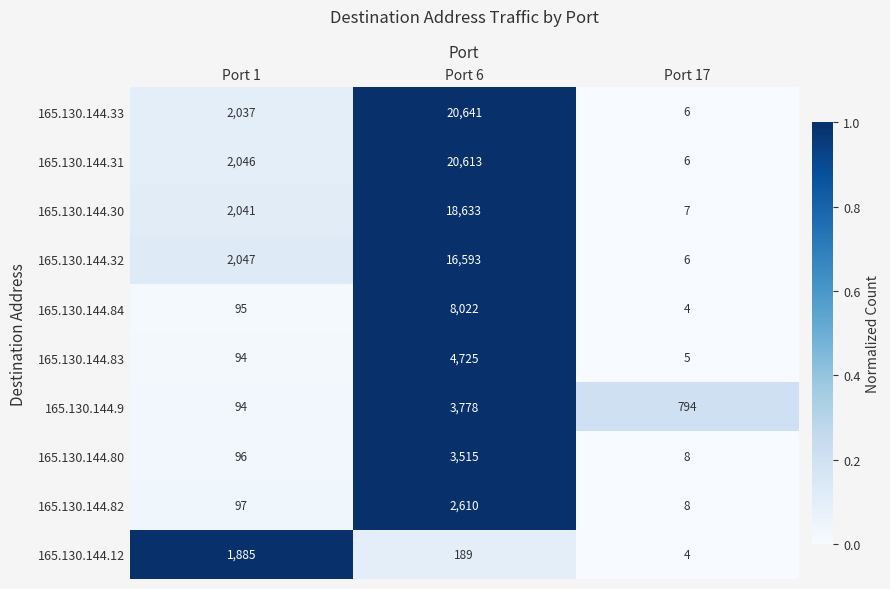

How many distinct data groups are displayed?

10